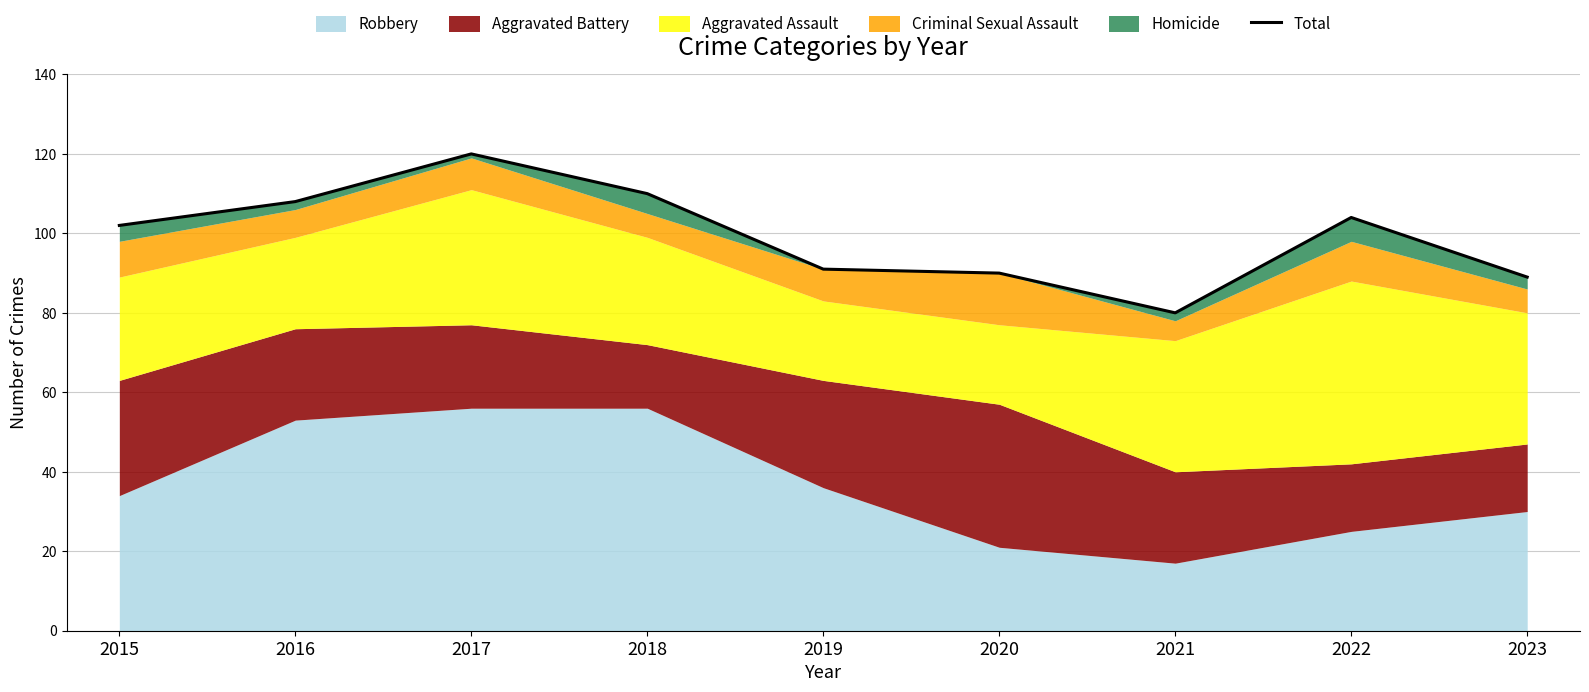

At which label does the data first exceed 102?

2016